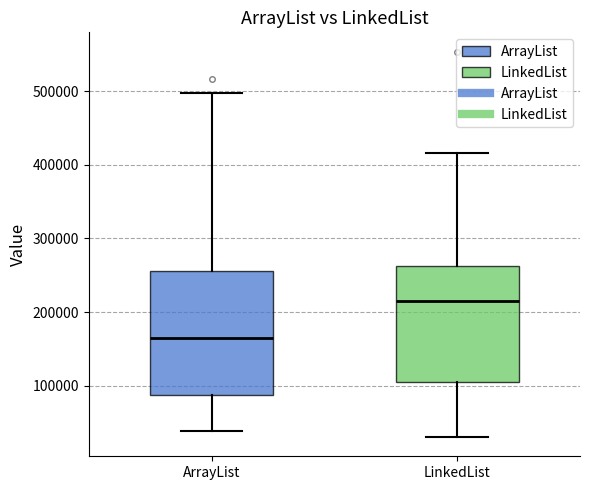

Where is the lower edge of the box for LinkedList on the y-axis? The values are not printed on the chart, so give them approximately, as read against the axis.

100000